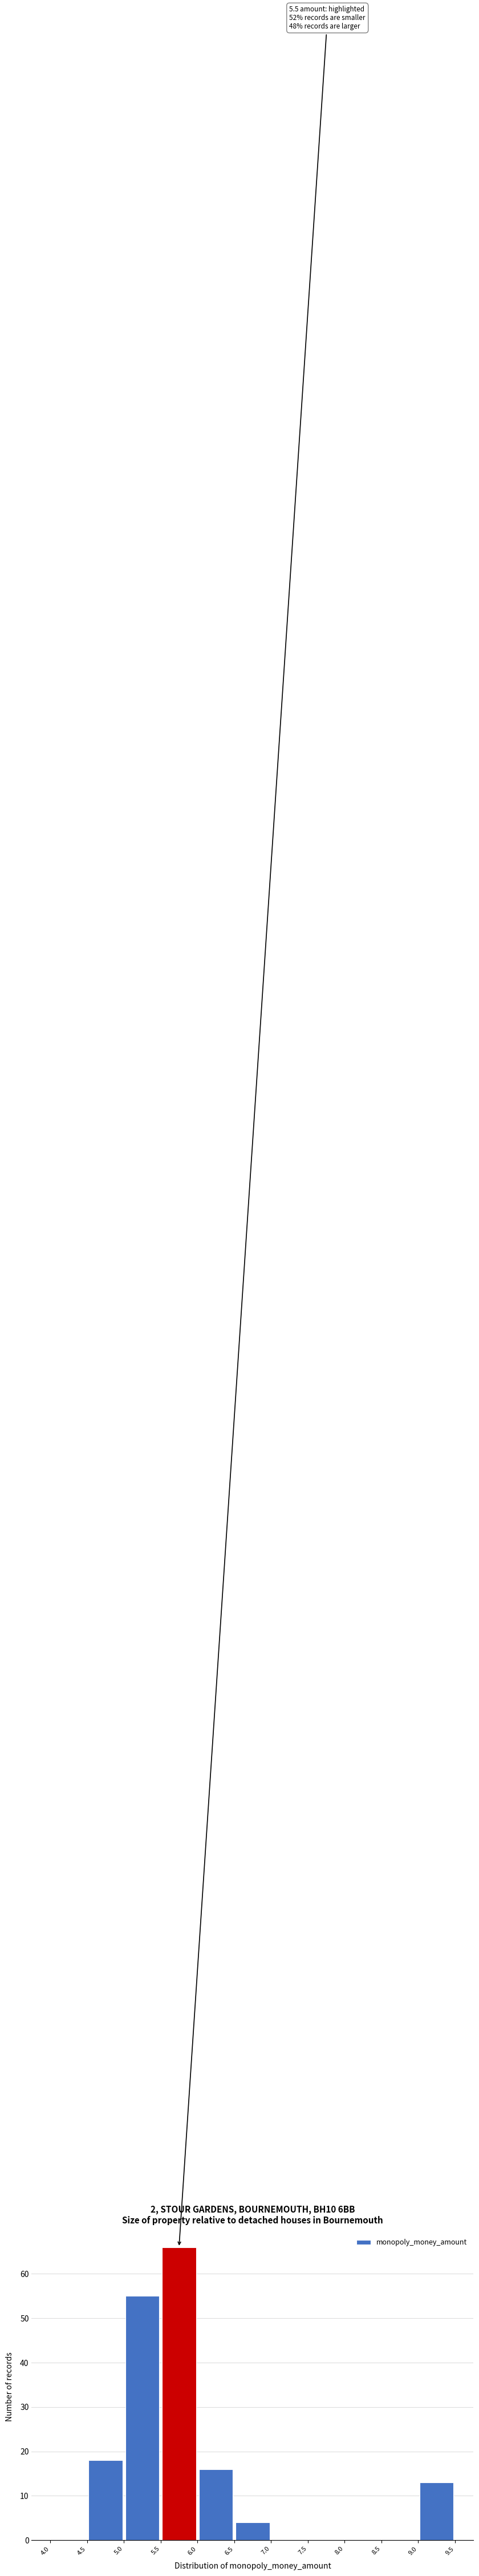

Which range on the x-axis has the tallest bar?

5.5 to 6.0